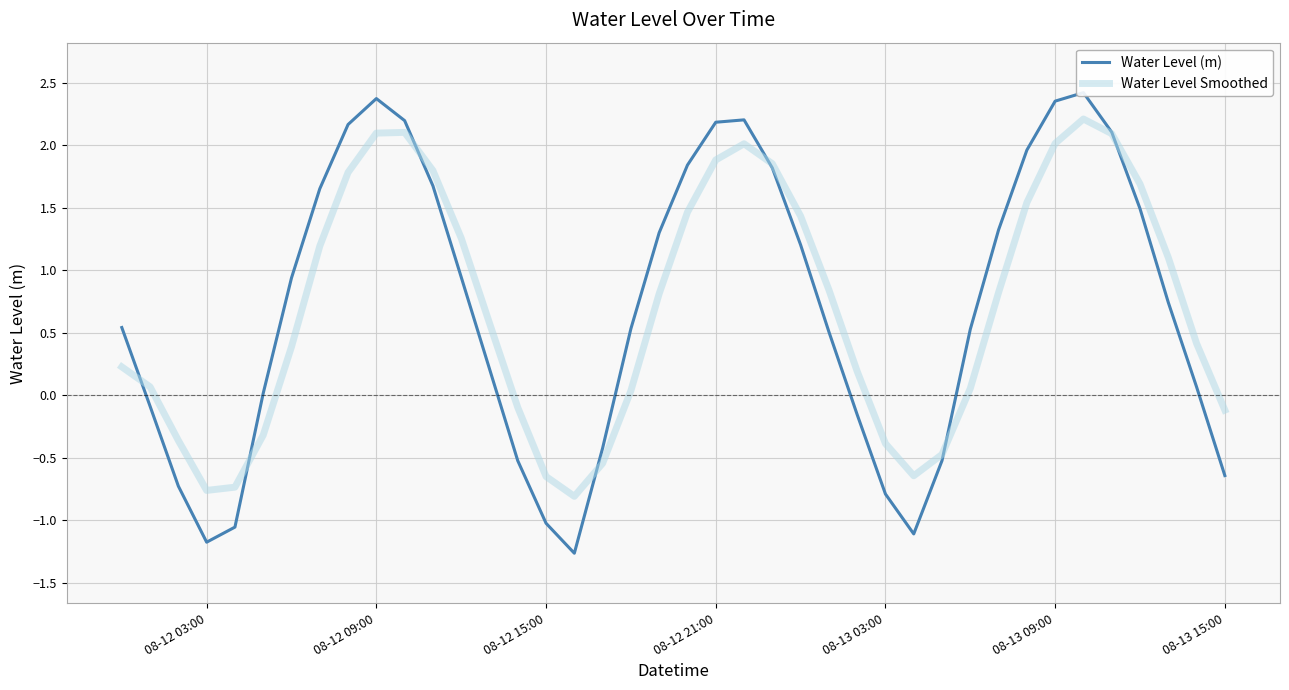

What is the highest value of the Water Level Smoothed series?

2.2